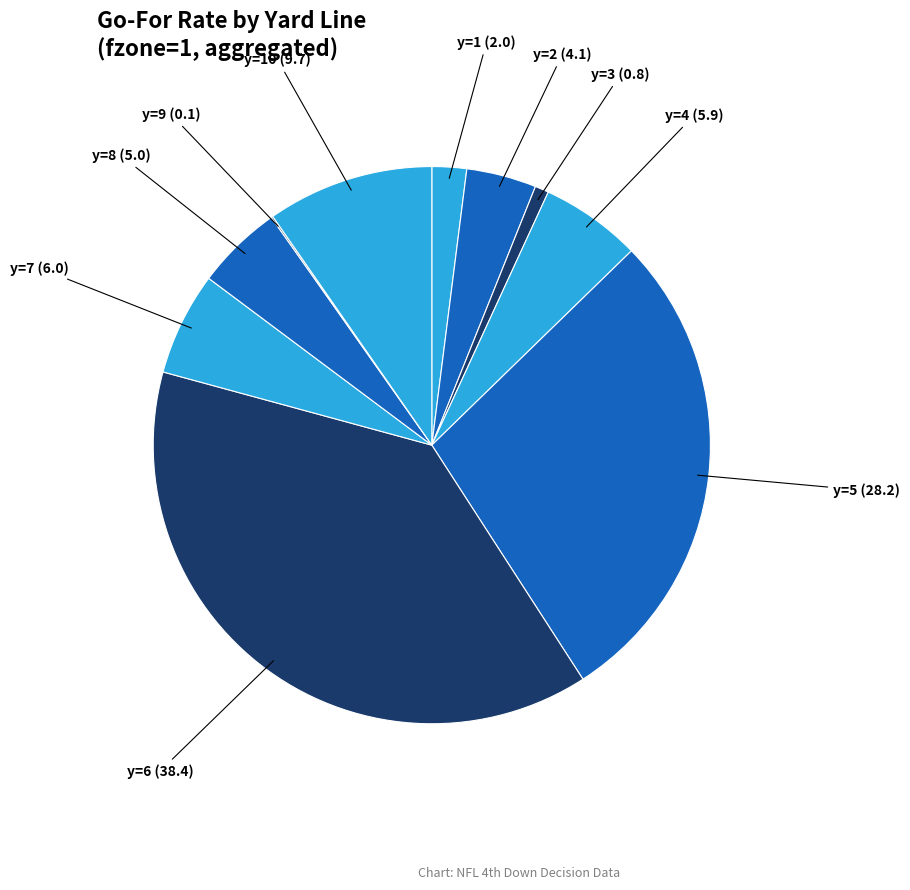

How many segments does this pie chart have?

10